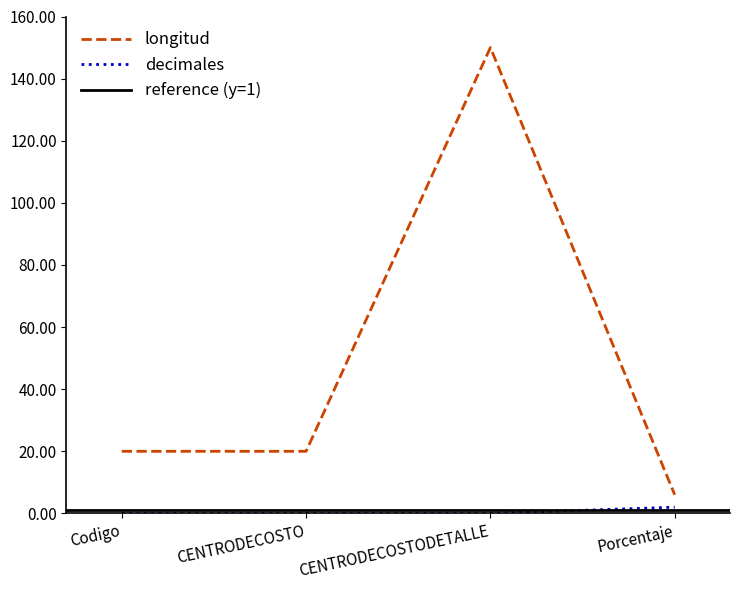

True or false: longitud and decimales cross at least once.

False